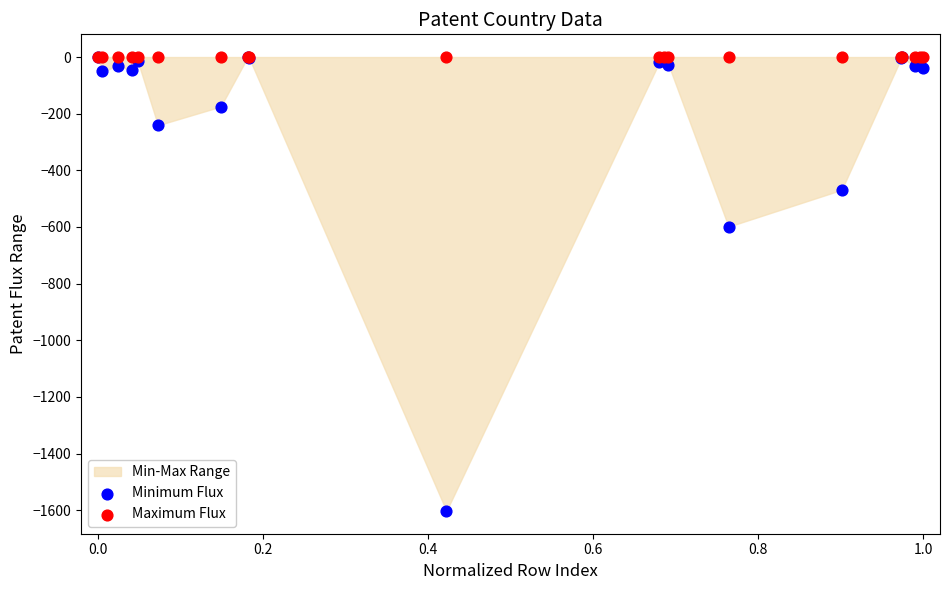

Across all series, what Y value is closest to -801?

-599